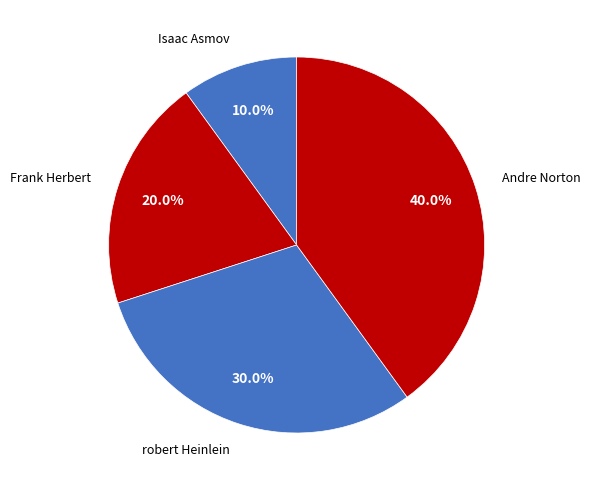

Is there any slice that represents more than half of the pie?

No